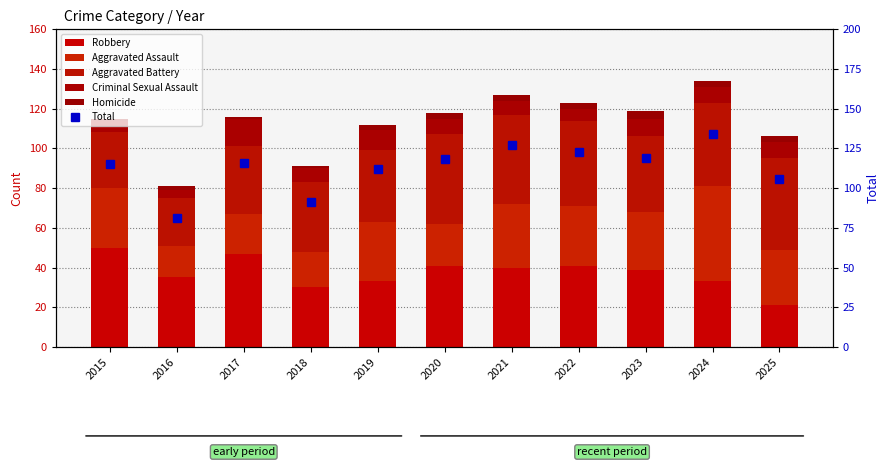

Reading right to left, extract all data points from this chart.

Robbery: 2025=21	2024=33	2023=39	2022=41	2021=40	2020=41	2019=33	2018=30	2017=47	2016=35	2015=50
Aggravated Assault: 2025=28	2024=48	2023=29	2022=30	2021=32	2020=21	2019=30	2018=18	2017=20	2016=16	2015=30
Aggravated Battery: 2025=46	2024=42	2023=38	2022=43	2021=45	2020=45	2019=36	2018=35	2017=34	2016=24	2015=28
Criminal Sexual Assault: 2025=8	2024=8	2023=9	2022=6	2021=7	2020=8	2019=10	2018=7	2017=14	2016=4	2015=6
Homicide: 2025=3	2024=3	2023=4	2022=3	2021=3	2020=3	2019=3	2018=1	2017=1	2016=2	2015=1
Total: 2025=106	2024=134	2023=119	2022=123	2021=127	2020=118	2019=112	2018=91	2017=116	2016=81	2015=115